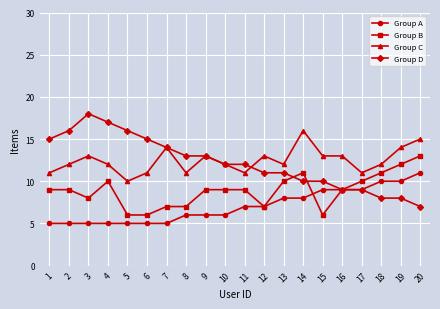

True or false: Group A and Group C intersect in this chart.

False